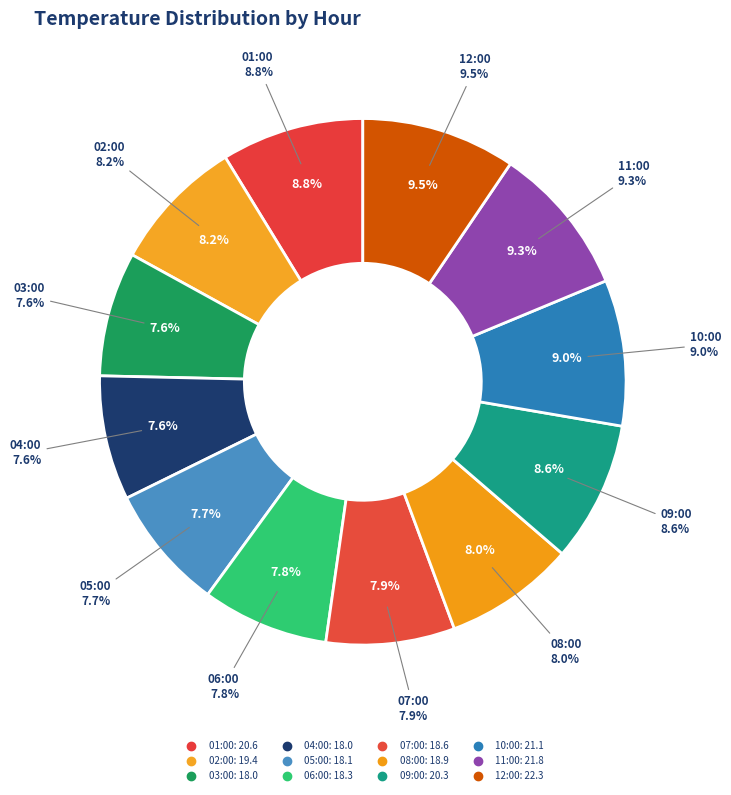

What is the total percentage of 11:00 and 09:00?

17.9%